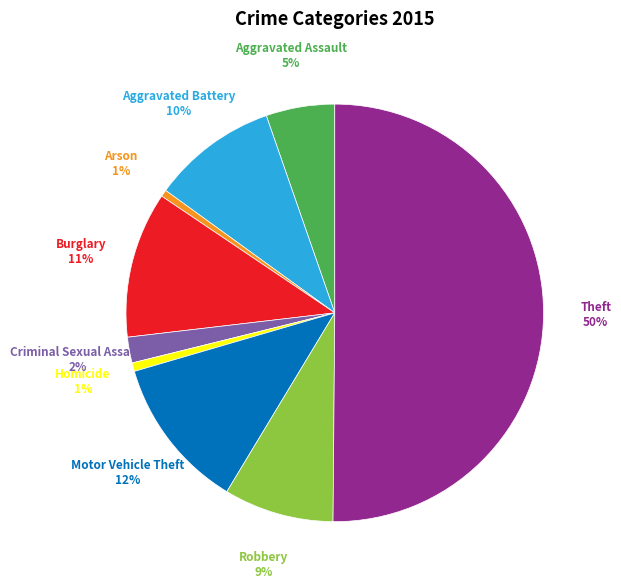

To the nearest percent, what is the average slice percentage?

11%